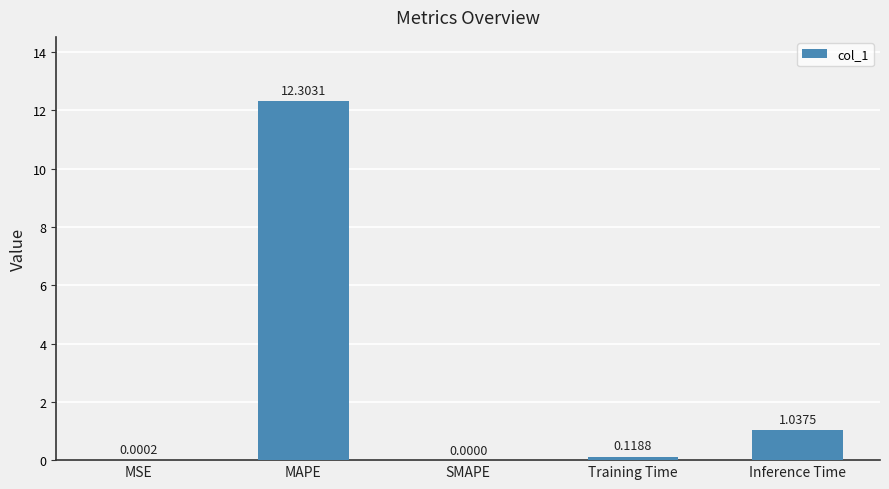

Which category has the highest value across all series?

MAPE